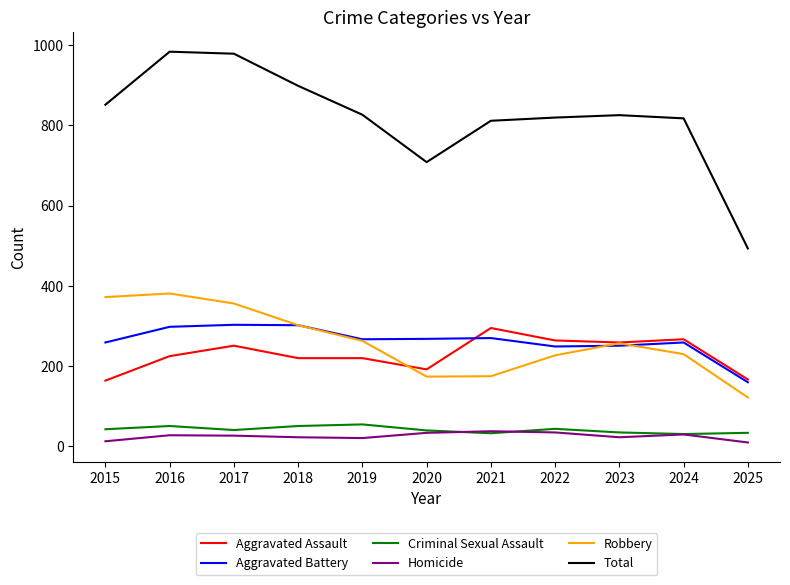

Which series has the widest spread of values?

Total